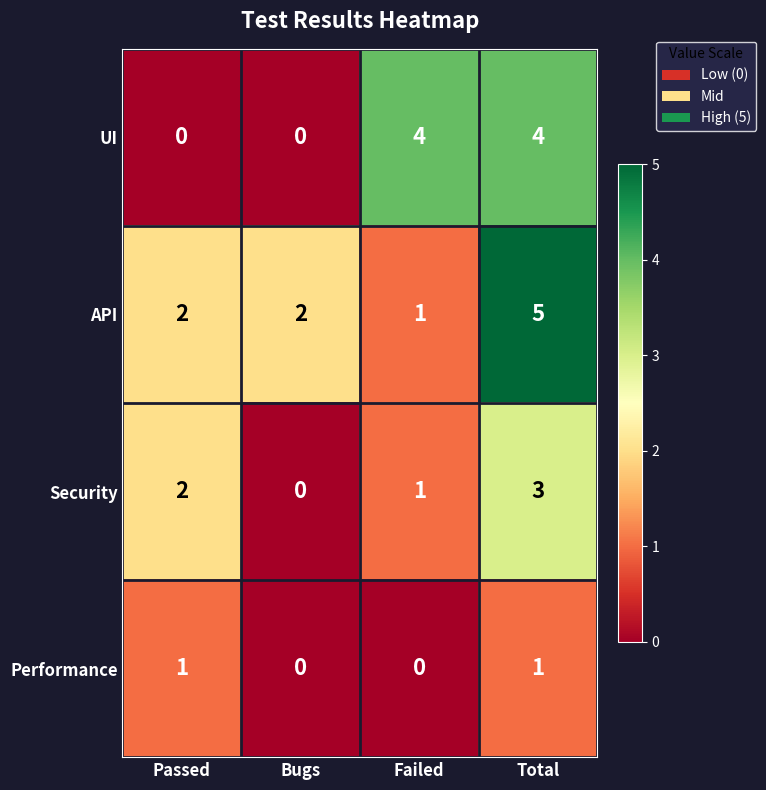

Between Passed and Total, which series saw the biggest shift?

UI